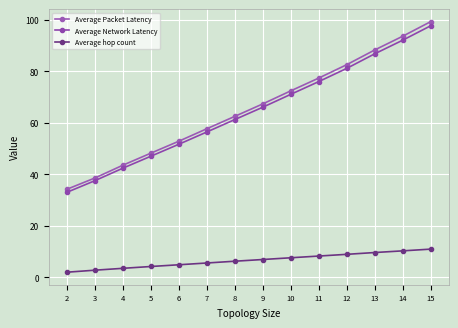

The Average Network Latency series shows 47.0 at 5. True or false?

True